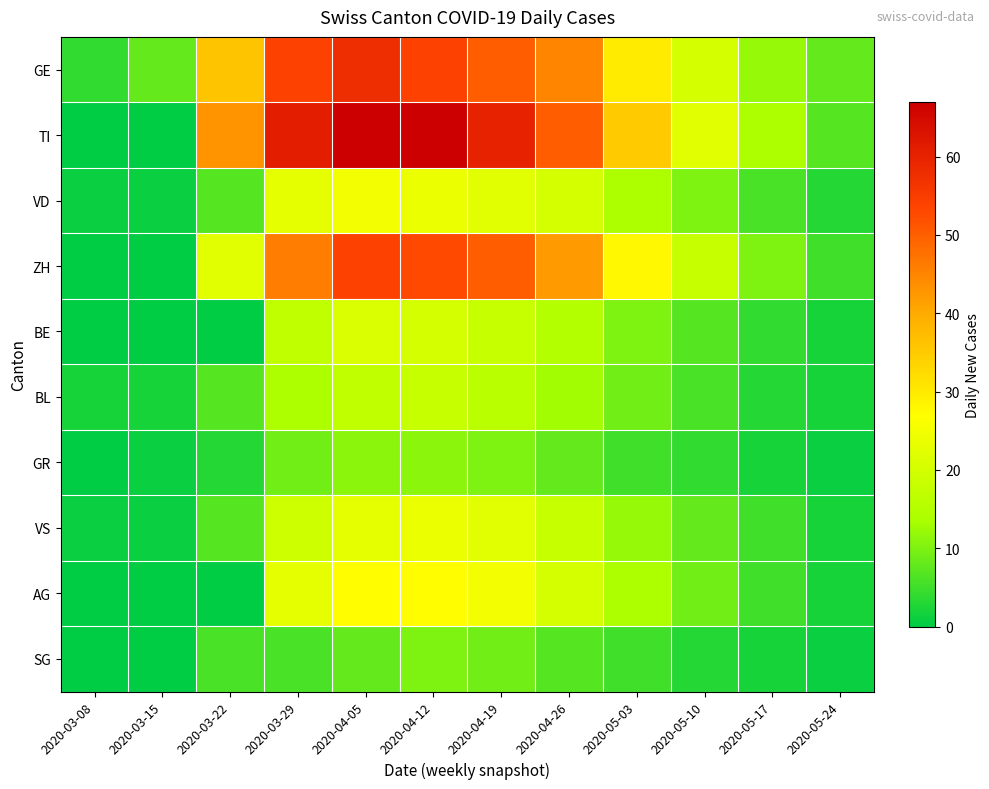

Reading right to left, list all the values displayed in this chart.

GE: 2020-05-24=8	2020-05-17=12	2020-05-10=20	2020-05-03=30	2020-04-26=45	2020-04-19=50	2020-04-12=54	2020-04-05=58	2020-03-29=54	2020-03-22=36	2020-03-15=8	2020-03-08=4
TI: 2020-05-24=7	2020-05-17=14	2020-05-10=22	2020-05-03=35	2020-04-26=50	2020-04-19=60	2020-04-12=67	2020-04-05=67	2020-03-29=61	2020-03-22=43	2020-03-15=0	2020-03-08=0
VD: 2020-05-24=3	2020-05-17=6	2020-05-10=10	2020-05-03=14	2020-04-26=20	2020-04-19=22	2020-04-12=24	2020-04-05=25	2020-03-29=23	2020-03-22=7	2020-03-15=1	2020-03-08=1
ZH: 2020-05-24=5	2020-05-17=10	2020-05-10=18	2020-05-03=28	2020-04-26=42	2020-04-19=50	2020-04-12=53	2020-04-05=54	2020-03-29=46	2020-03-22=22	2020-03-15=0	2020-03-08=0
BE: 2020-05-24=2	2020-05-17=4	2020-05-10=7	2020-05-03=10	2020-04-26=15	2020-04-19=18	2020-04-12=20	2020-04-05=21	2020-03-29=17	2020-03-22=0	2020-03-15=0	2020-03-08=0
BL: 2020-05-24=2	2020-05-17=3	2020-05-10=6	2020-05-03=9	2020-04-26=13	2020-04-19=16	2020-04-12=18	2020-04-05=17	2020-03-29=14	2020-03-22=7	2020-03-15=2	2020-03-08=2
GR: 2020-05-24=1	2020-05-17=2	2020-05-10=4	2020-05-03=5	2020-04-26=8	2020-04-19=10	2020-04-12=11	2020-04-05=11	2020-03-29=9	2020-03-22=3	2020-03-15=1	2020-03-08=0
VS: 2020-05-24=2	2020-05-17=5	2020-05-10=8	2020-05-03=12	2020-04-26=18	2020-04-19=22	2020-04-12=24	2020-04-05=23	2020-03-29=19	2020-03-22=7	2020-03-15=1	2020-03-08=1
AG: 2020-05-24=2	2020-05-17=5	2020-05-10=9	2020-05-03=14	2020-04-26=20	2020-04-19=25	2020-04-12=27	2020-04-05=27	2020-03-29=23	2020-03-22=0	2020-03-15=0	2020-03-08=0
SG: 2020-05-24=1	2020-05-17=2	2020-05-10=3	2020-05-03=5	2020-04-26=7	2020-04-19=9	2020-04-12=10	2020-04-05=8	2020-03-29=6	2020-03-22=6	2020-03-15=0	2020-03-08=0